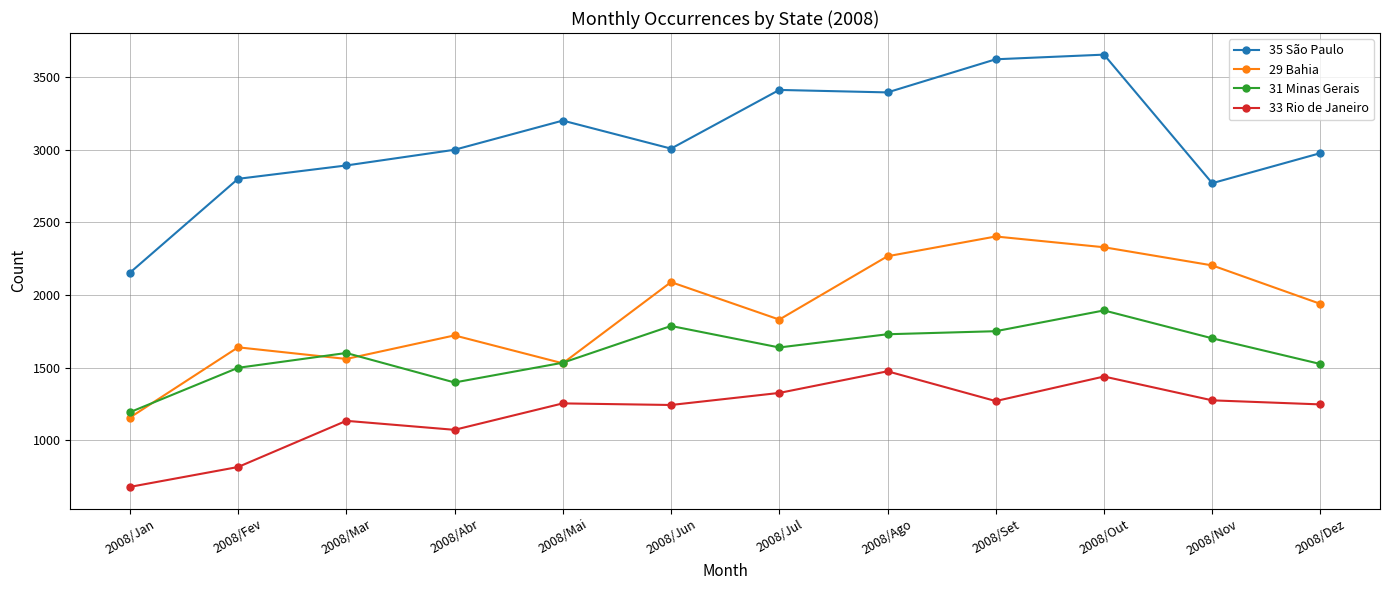

Which series has the widest spread of values?

35 São Paulo